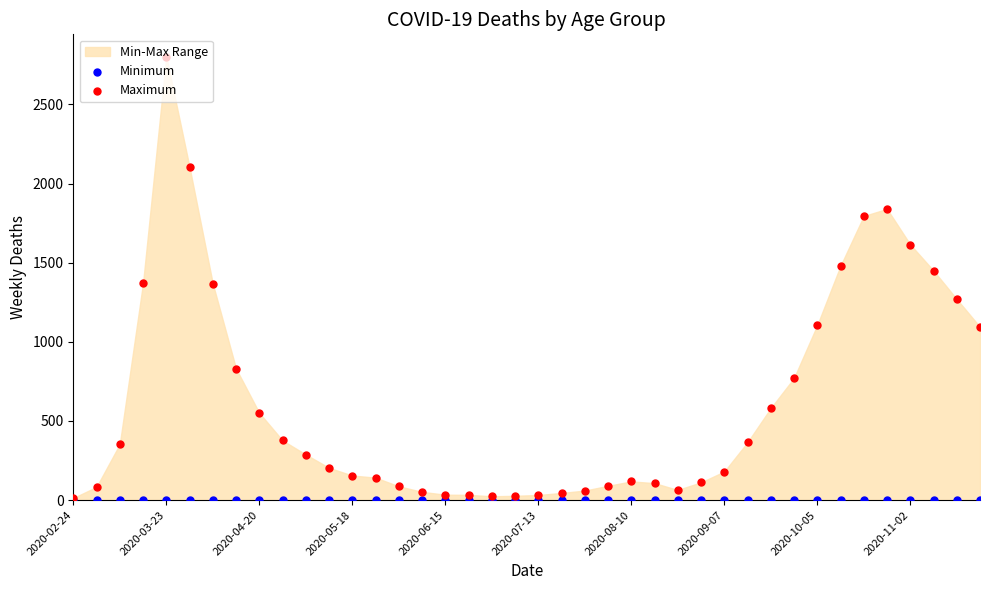

Which series has the largest total across all categories?

Maximum